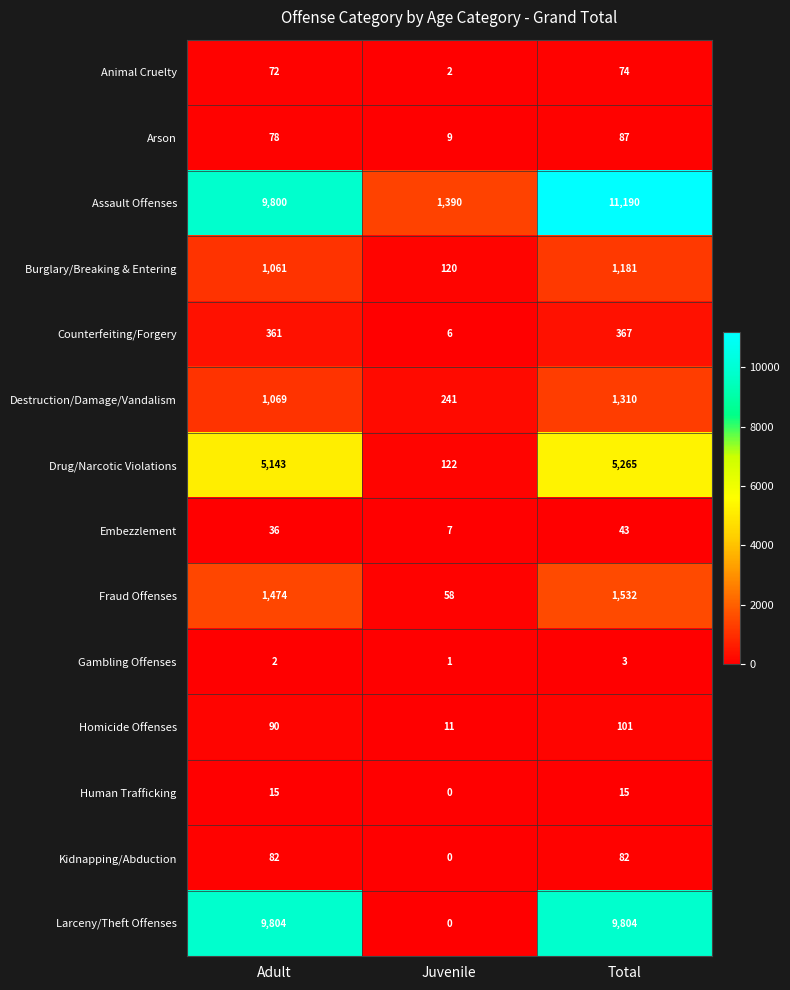

Count the number of categories in the chart.

3